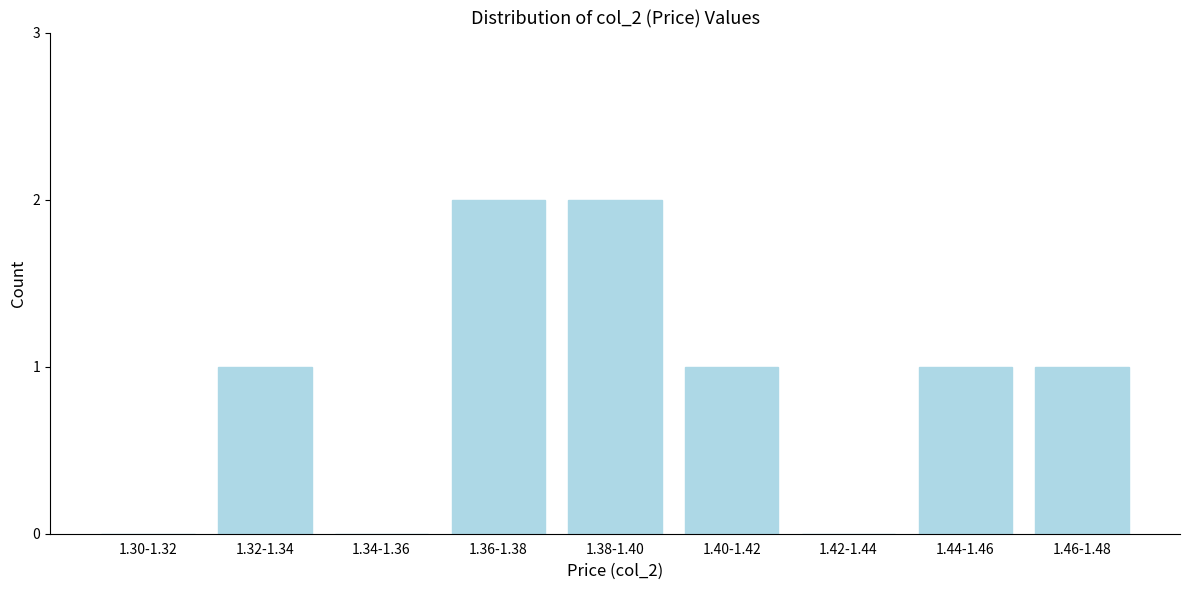

Reading left to right, extract all data points from this chart.

1.30-1.32=0	1.32-1.34=1	1.34-1.36=0	1.36-1.38=2	1.38-1.40=2	1.40-1.42=1	1.42-1.44=0	1.44-1.46=1	1.46-1.48=1